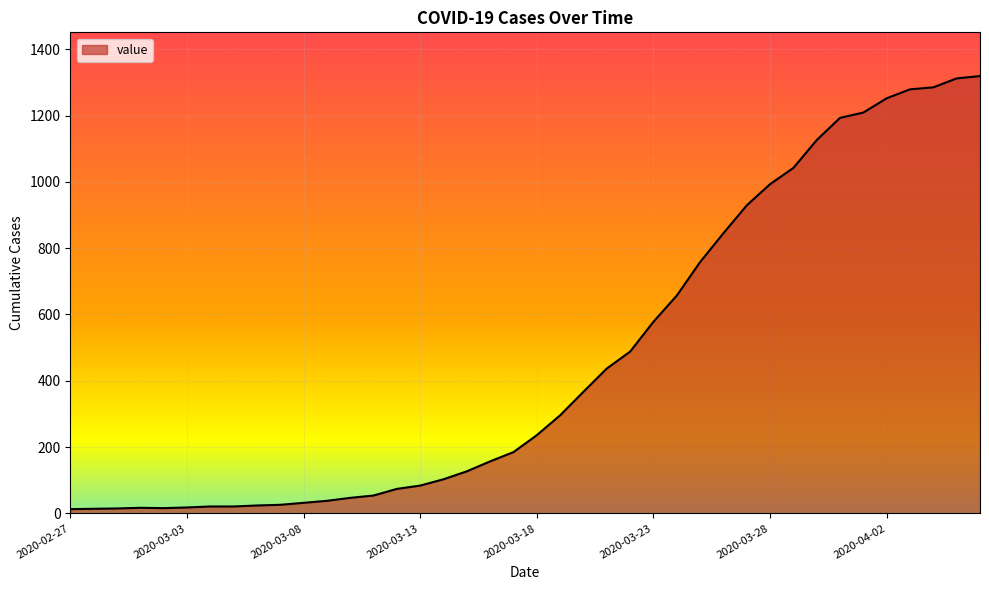

What is the greatest value displayed?

1319